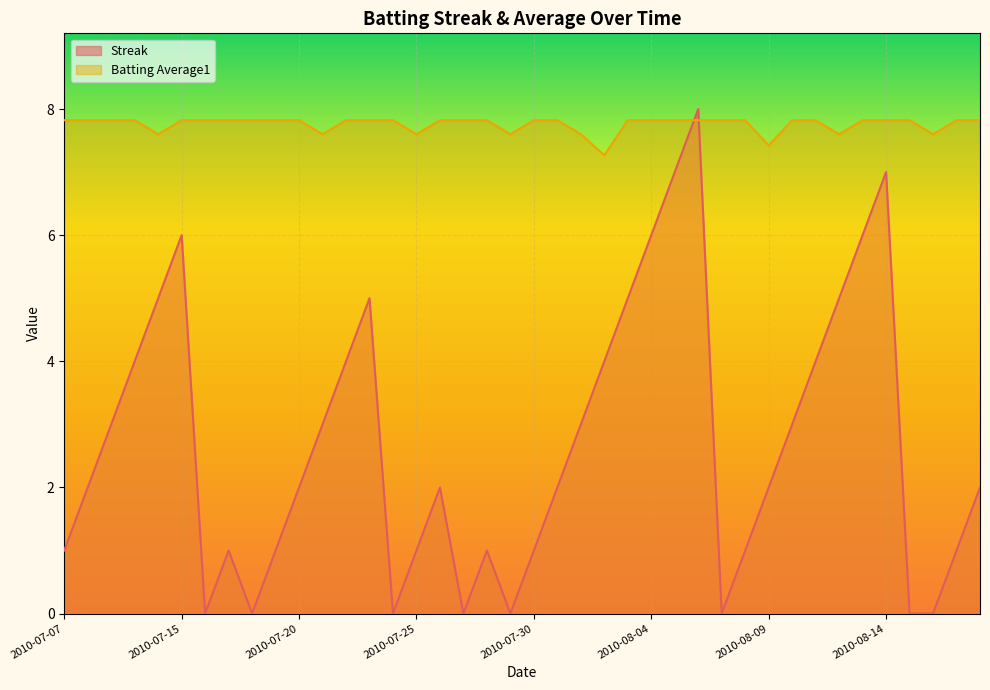

Which series has the largest total across all categories?

Batting Average1